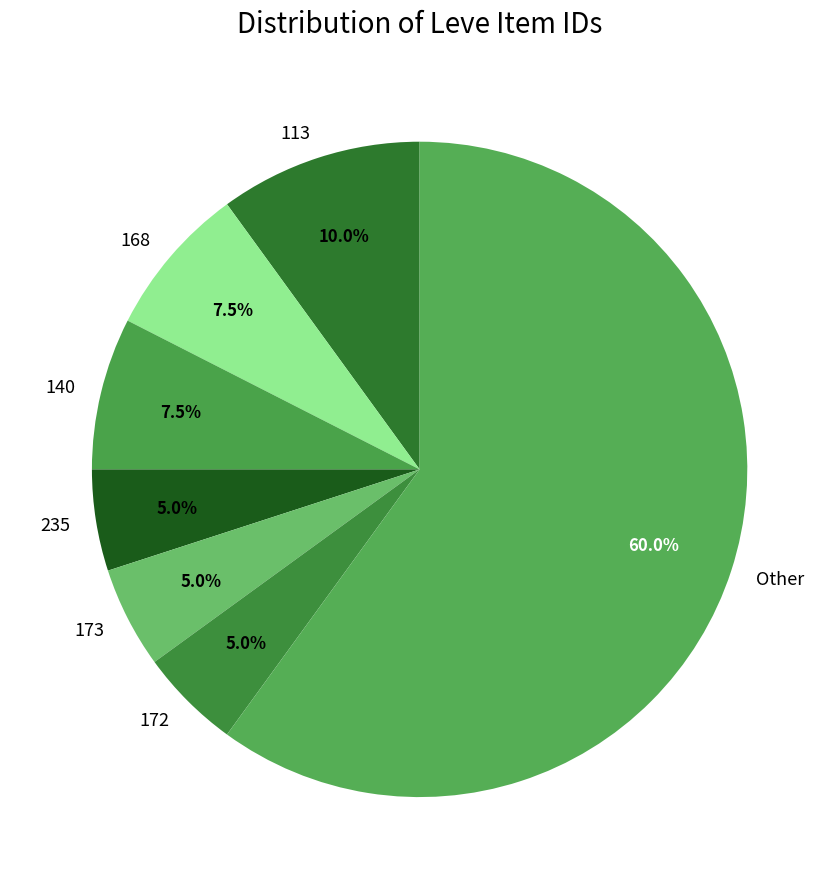

Approximately how many times larger is the value at 173 compared to 168?

0.7